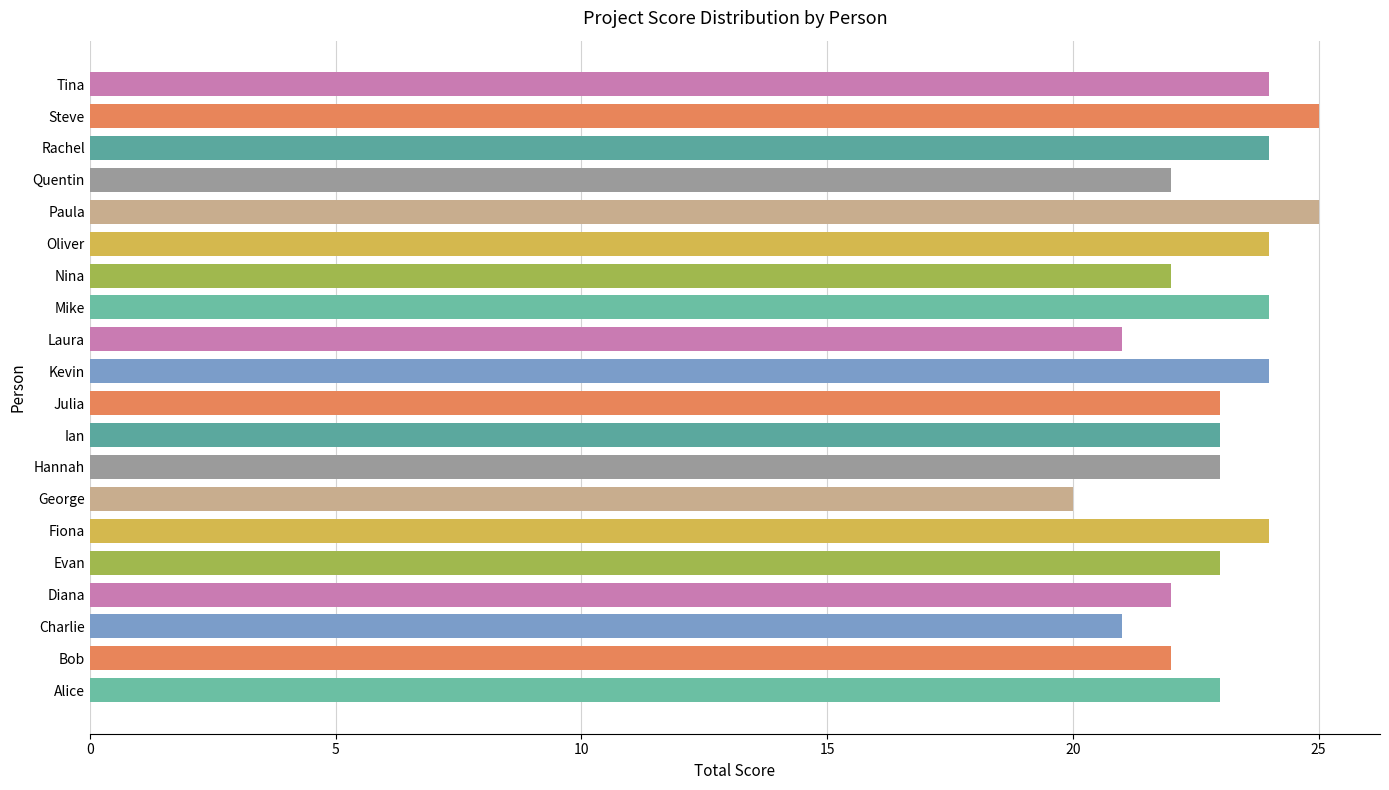

At which category is the sum across all series the highest?

Paula